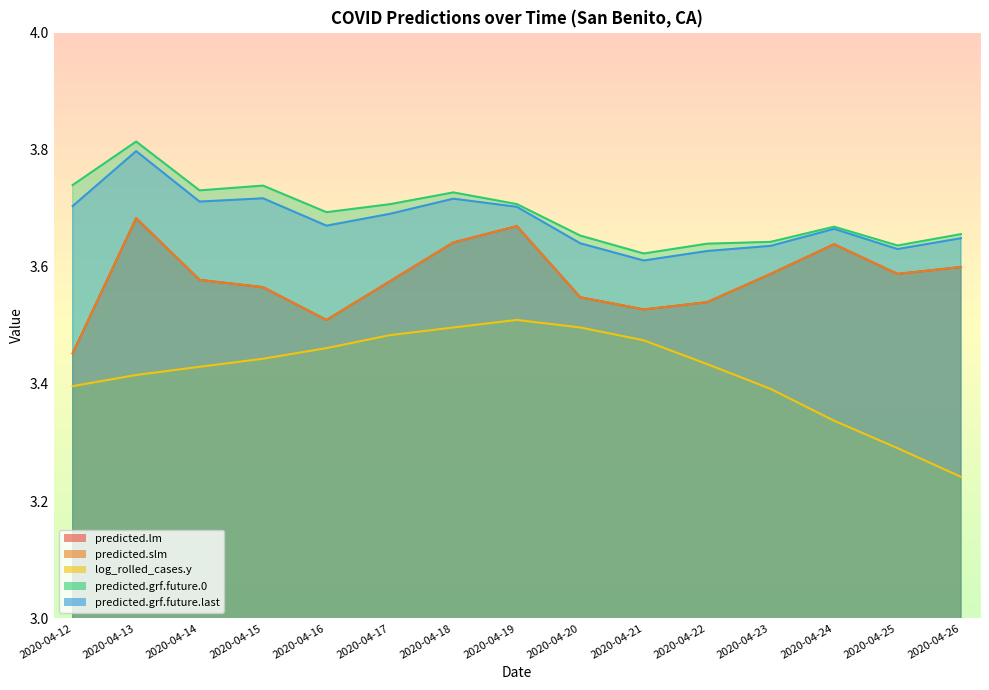

In predicted.lm, how many points are lower than both neighbors (excluding endpoints)?

3